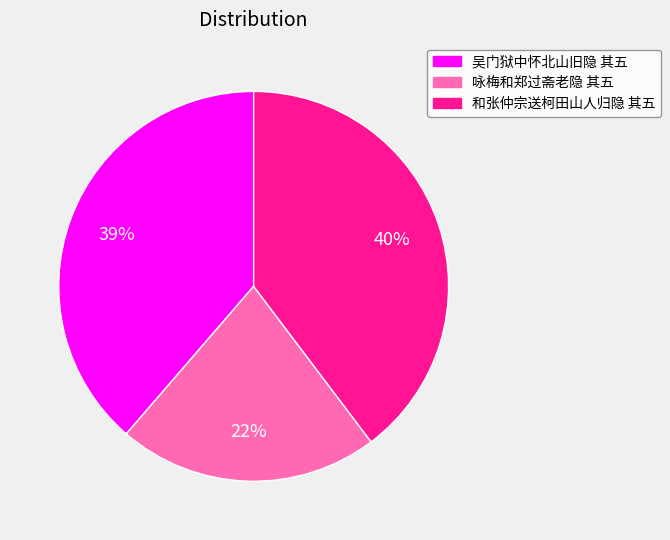

Which category has the biggest portion of the pie?

和张仲宗送柯田山人归隐 其五